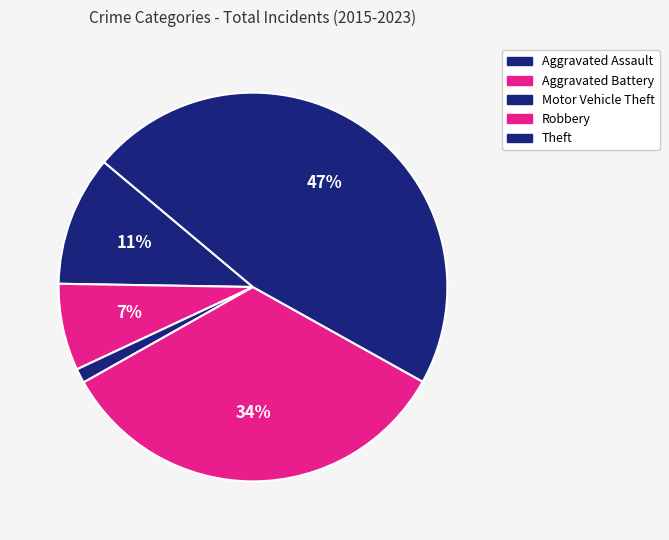

Is it true that Motor Vehicle Theft is 11% of the pie?

False